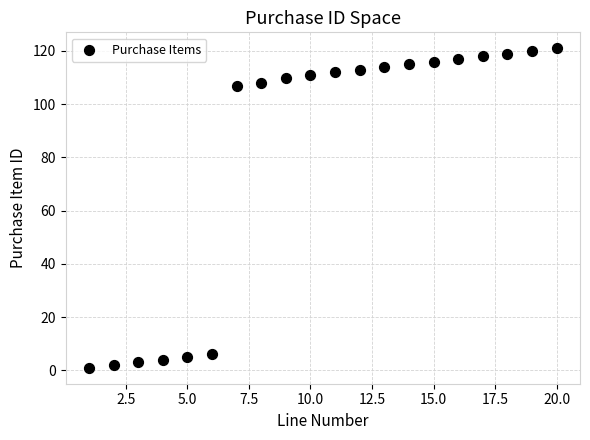

What is the range of X values (max minus min)?

19